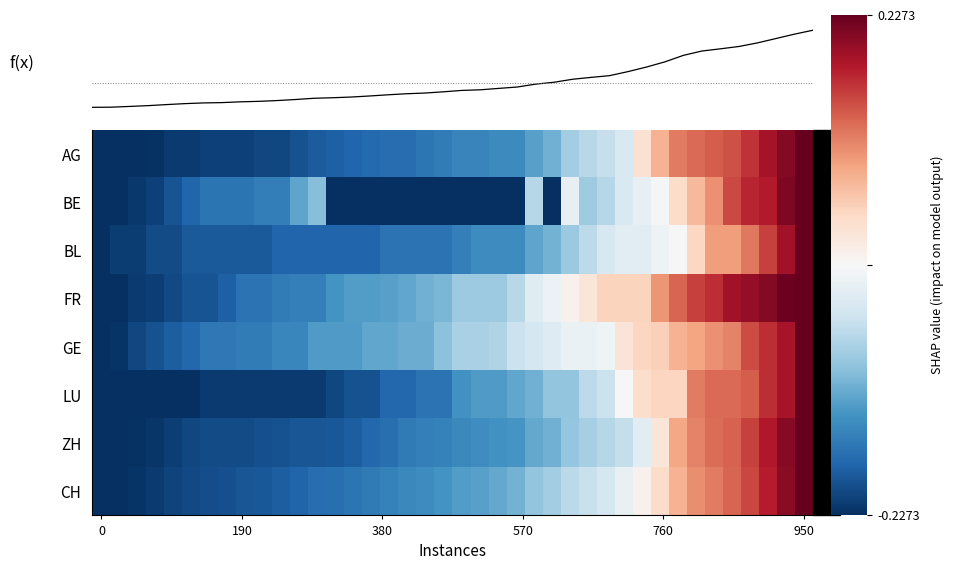

Which series has the largest range (max minus min)?

CH